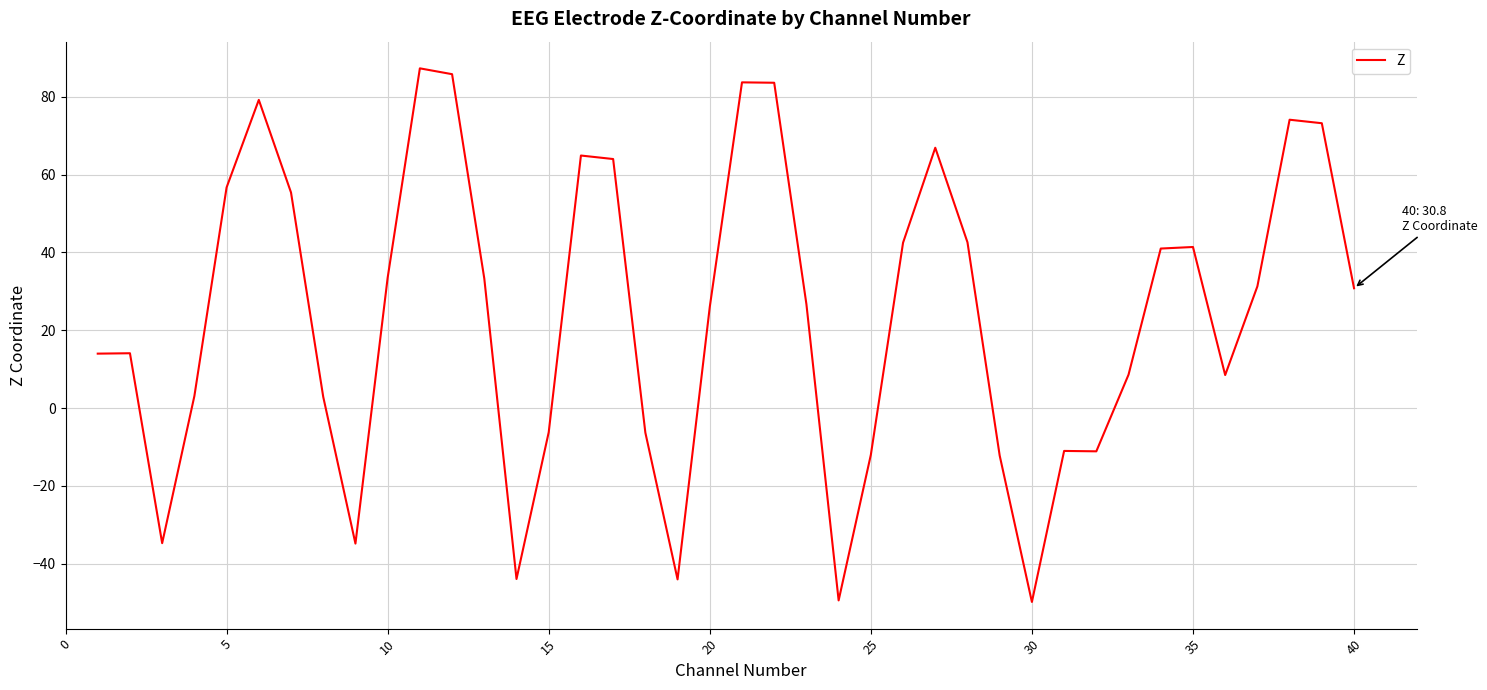

Count the number of categories in the chart.

40